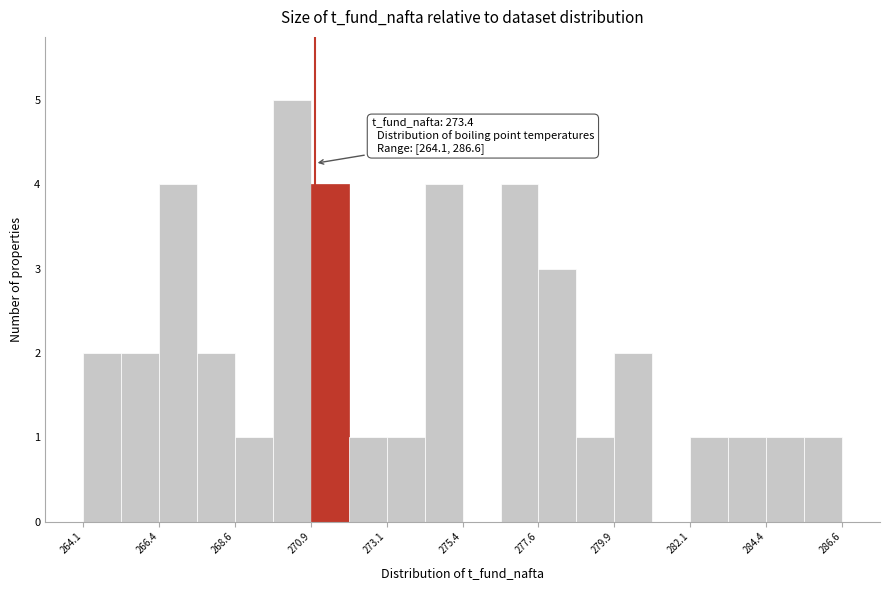

Around what value on the x-axis is the tallest bar? Give the approximate position of its centre, as read against the axis.

270.5